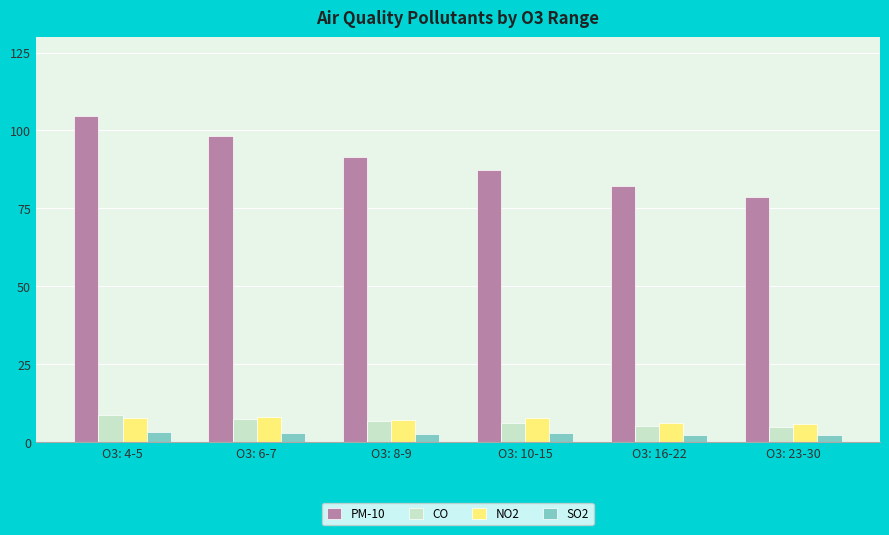

What is the label of the 4th bar from the right?

O3: 8-9